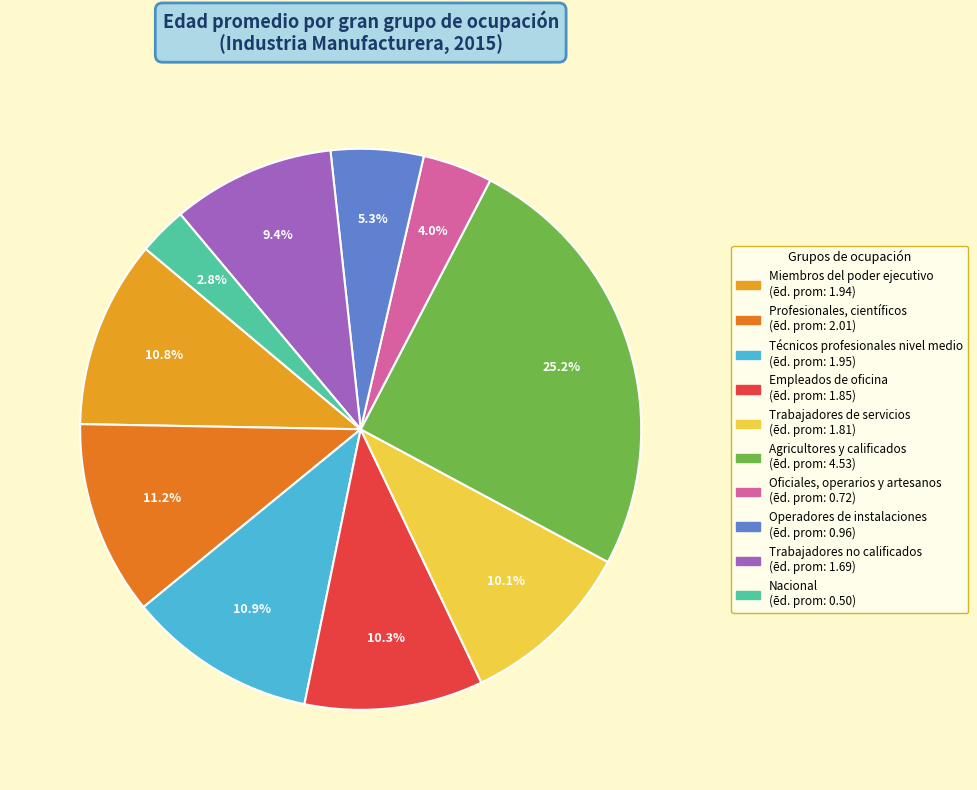

Rank the categories by value from highest to lowest.

Agricultores y calificados, Profesionales, científicos, Técnicos profesionales nivel medio, Miembros del poder ejecutivo, Empleados de oficina, Trabajadores de servicios, Trabajadores no calificados, Operadores de instalaciones, Oficiales, operarios y artesanos, Nacional